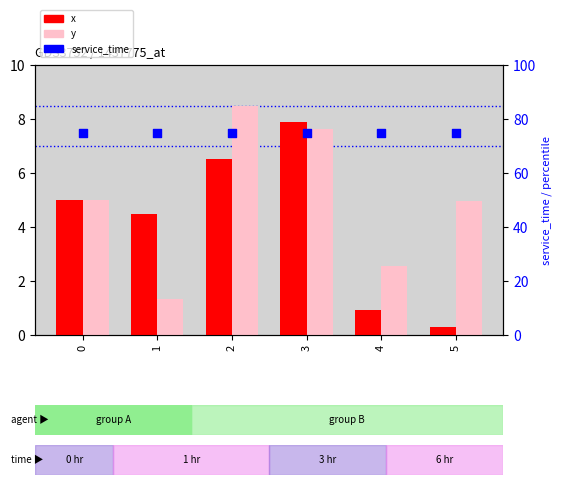

What is the total value across all series at 0?

85.0